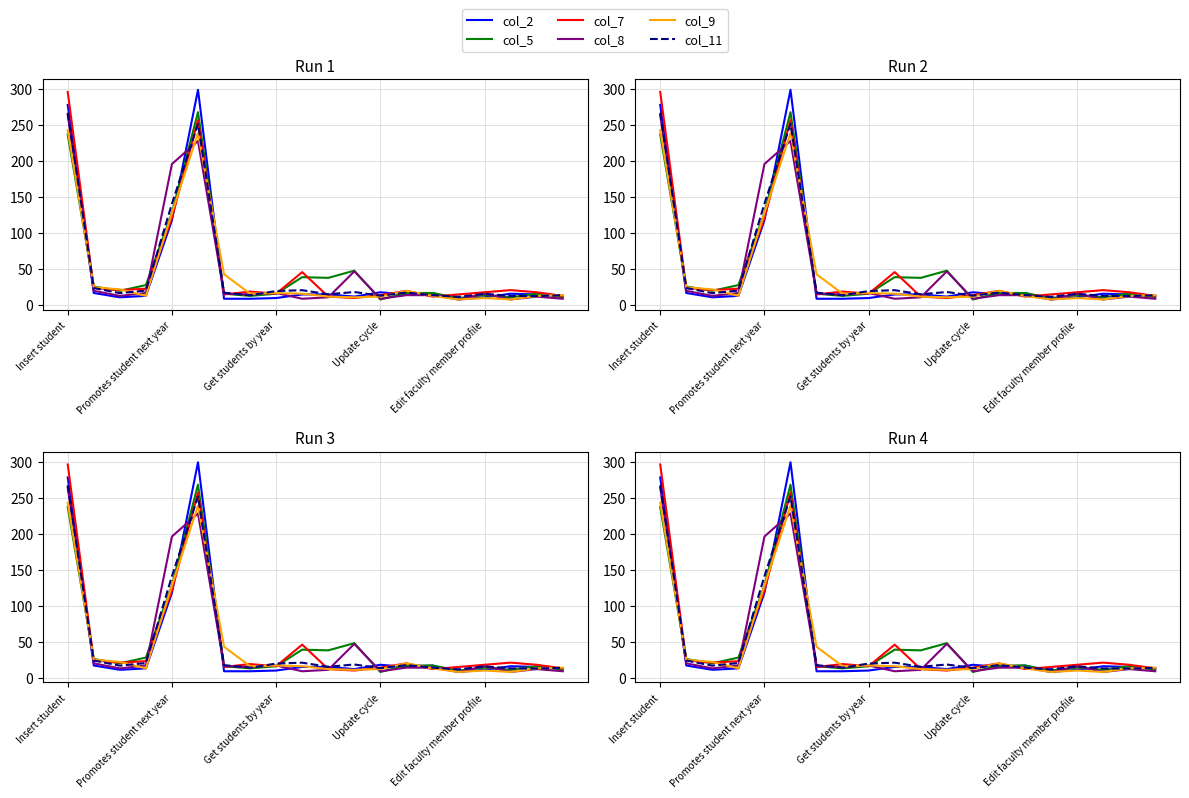

At Update cycle, list the series in order from smallest to largest.

col_5, col_8, col_9, col_11, col_7, col_2